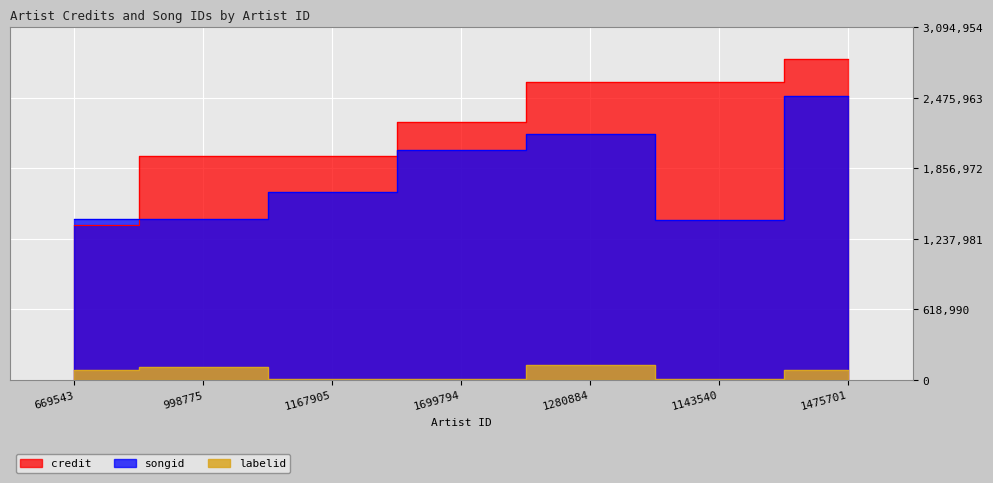

Between 1699794 and 1475701, which is larger?

1475701